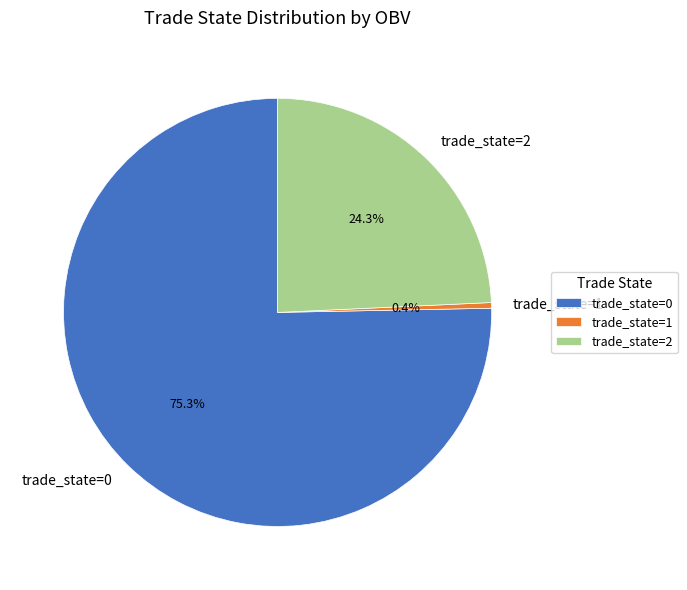

Rank the categories by value from lowest to highest.

trade_state=1, trade_state=2, trade_state=0